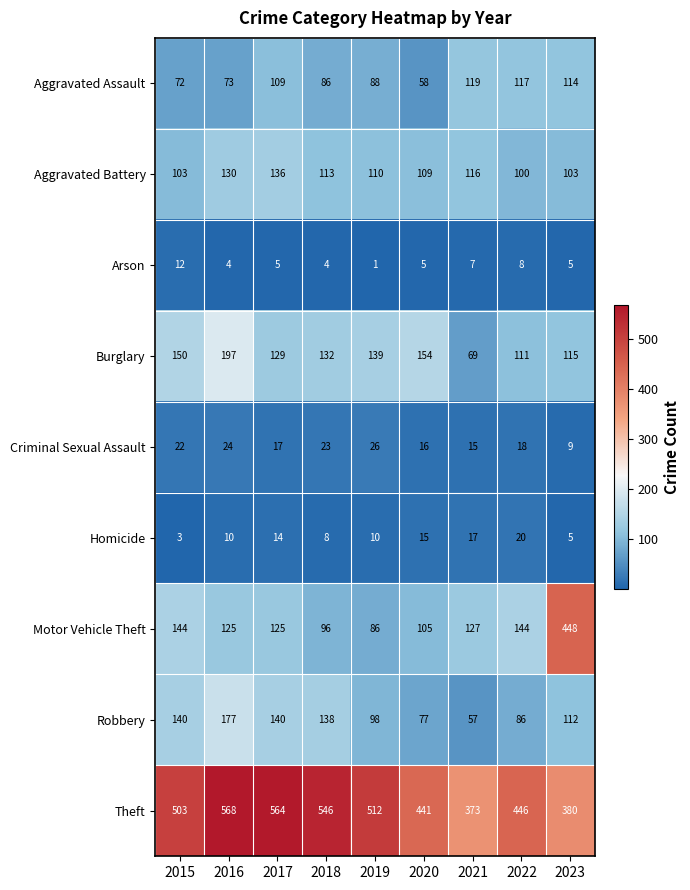

How many series are shown in this chart?

9